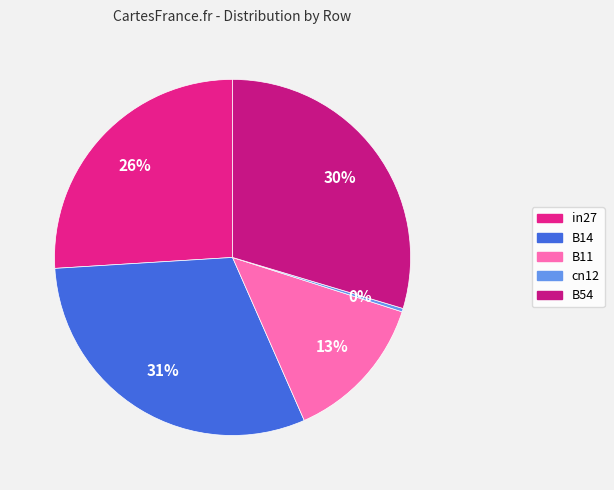

How many slices are in this pie chart?

5